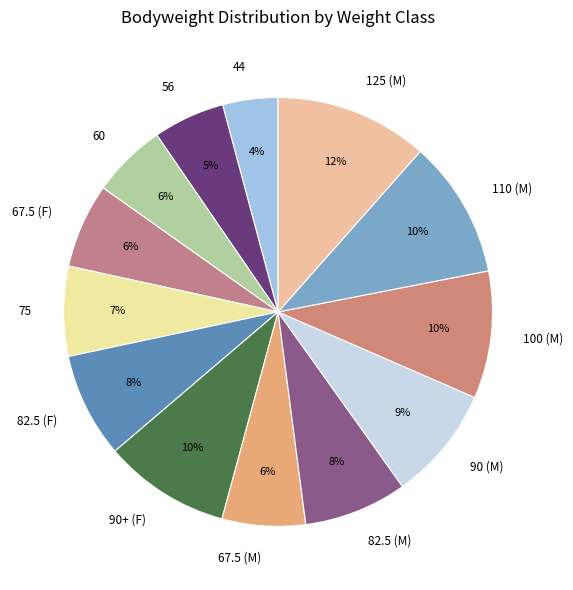

Is there a majority slice in this chart?

No